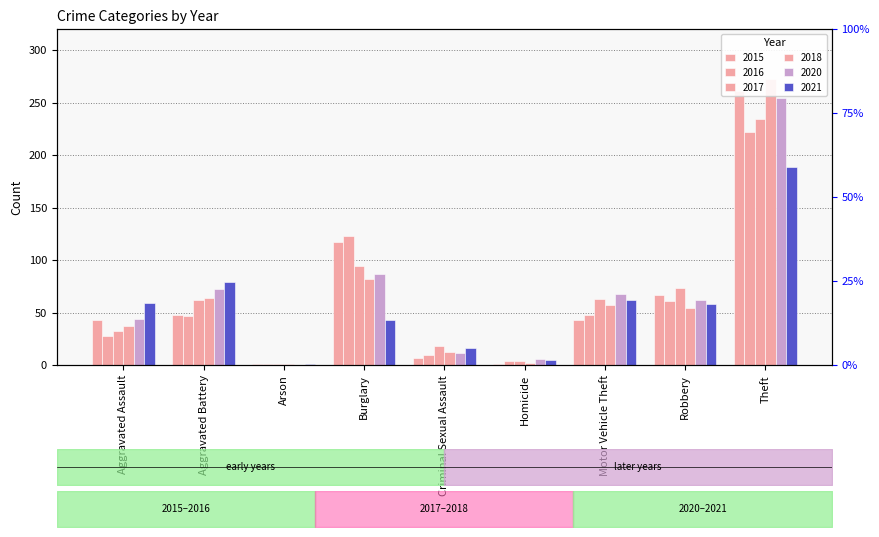

The value of 2016 at Theft is 364. True or false?

False